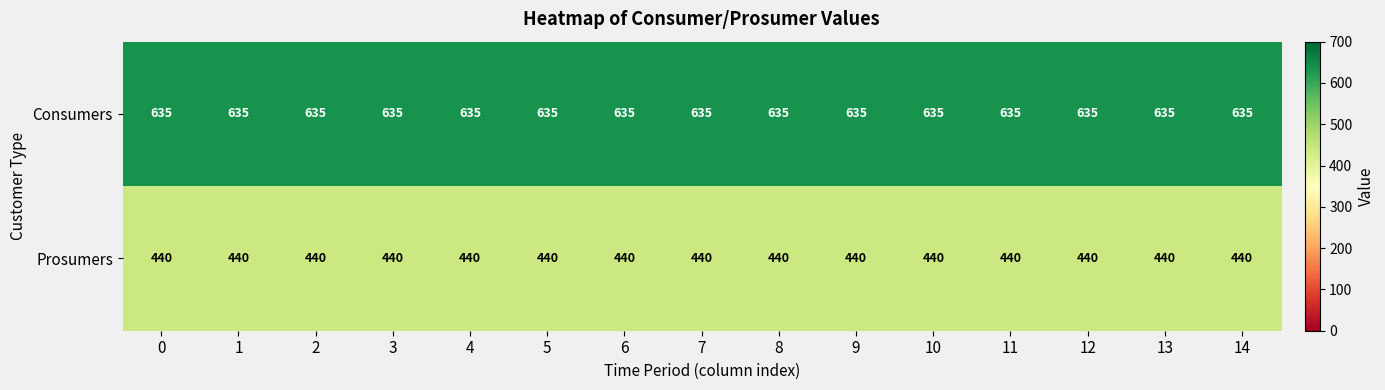

How many data points does each series have?

15